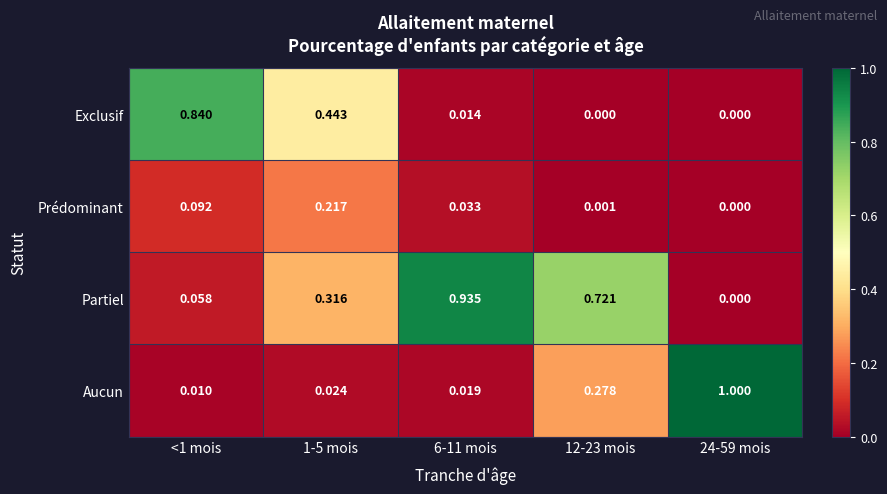

How many positive values does the Partiel series have?

4